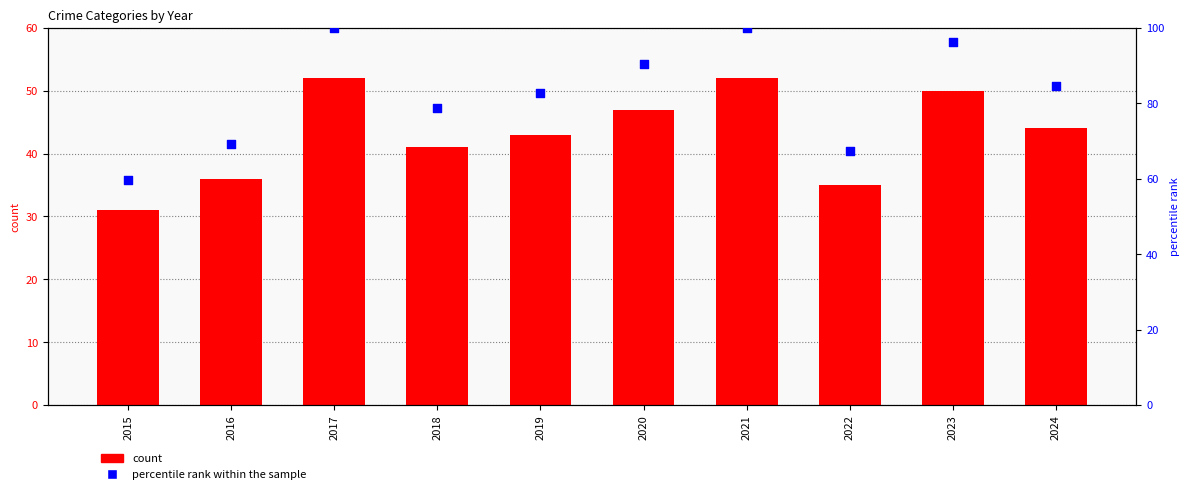

Which series has the widest spread of Y values?

percentile rank within the sample